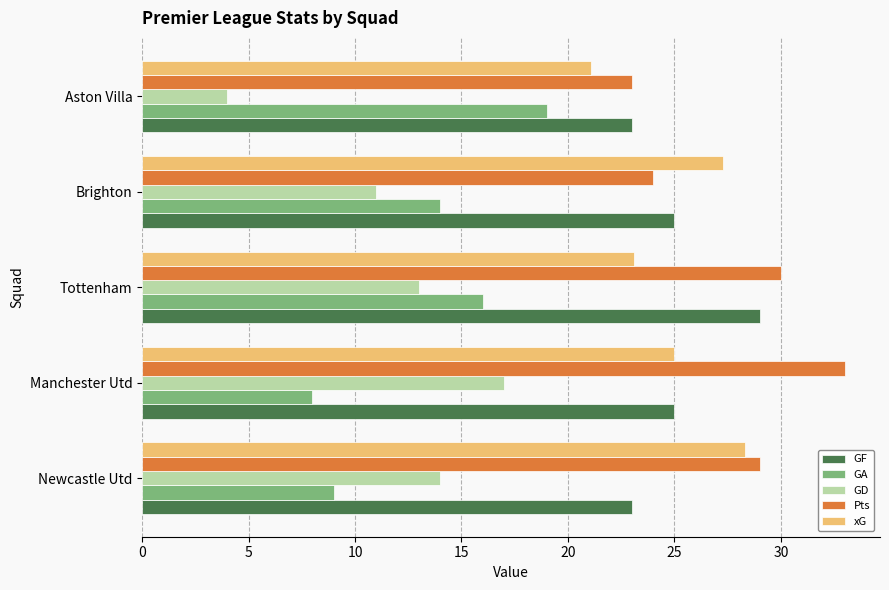

Rank the categories by GA value from lowest to highest.

Manchester Utd, Newcastle Utd, Brighton, Tottenham, Aston Villa